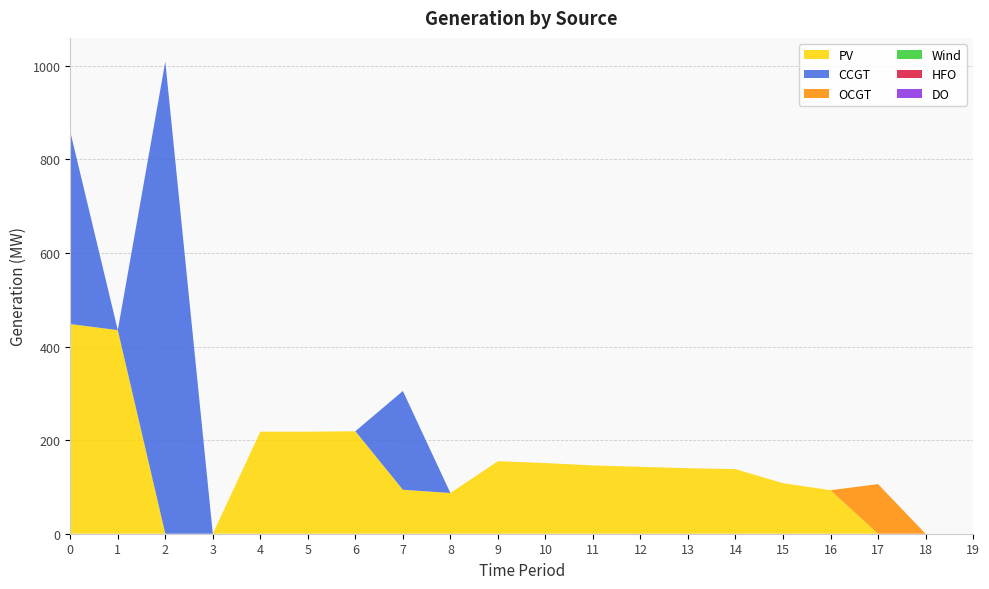

Reading left to right, what are all the values shown in this chart?

PV: 0=448	1=435	2=0	3=0	4=218	5=218	6=219	7=94	8=87	9=155	10=151	11=146	12=143	13=140	14=138	15=108	16=93	17=0	18=0	19=0
CCGT: 0=411	1=0	2=1009	3=0	4=0	5=0	6=0	7=211	8=0	9=0	10=0	11=0	12=0	13=0	14=0	15=0	16=0	17=0	18=0	19=0
OCGT: 0=0	1=0	2=0	3=0	4=0	5=0	6=0	7=0	8=0	9=0	10=0	11=0	12=0	13=0	14=0	15=0	16=0	17=106	18=0	19=0
Wind: 0=0	1=0	2=0	3=0	4=0	5=0	6=0	7=0	8=0	9=0	10=0	11=0	12=0	13=0	14=0	15=0	16=0	17=0	18=0	19=0
HFO: 0=0	1=0	2=0	3=0	4=0	5=0	6=0	7=0	8=0	9=0	10=0	11=0	12=0	13=0	14=0	15=0	16=0	17=0	18=0	19=0
DO: 0=0	1=0	2=0	3=0	4=0	5=0	6=0	7=0	8=0	9=0	10=0	11=0	12=0	13=0	14=0	15=0	16=0	17=0	18=0	19=0